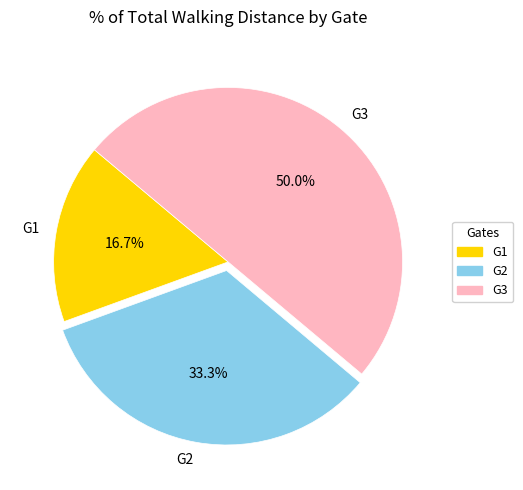

Is G1 the majority of the pie?

No